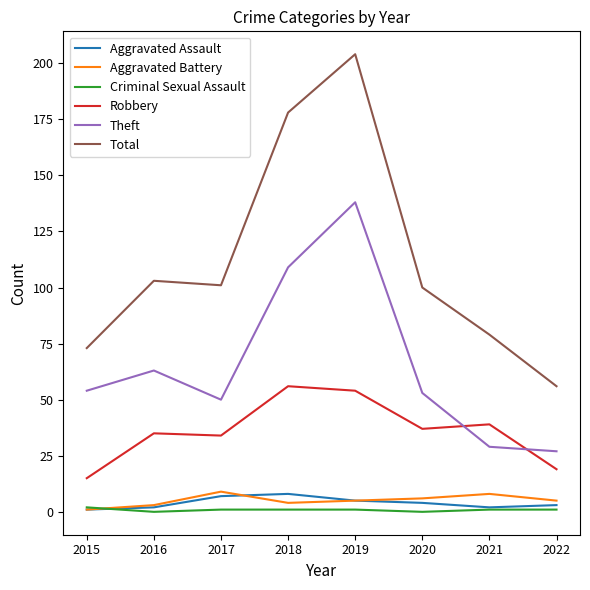

What is the highest value of the Criminal Sexual Assault series?

2